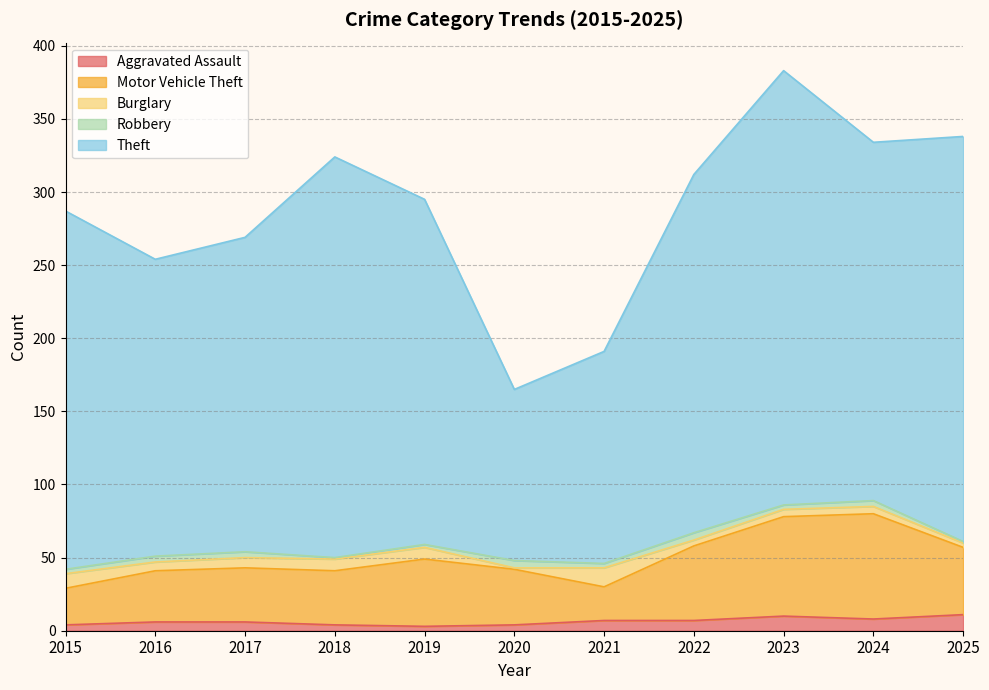

What is the value of the Robbery point at the 2nd from the left?

4